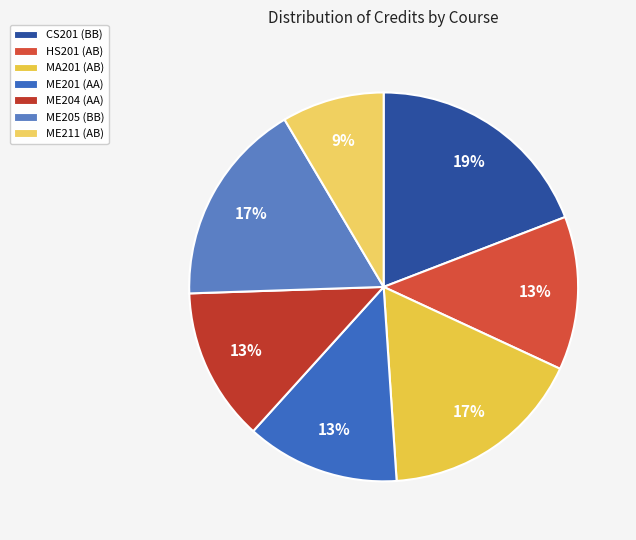

To the nearest percent, what is the average slice percentage?

14%